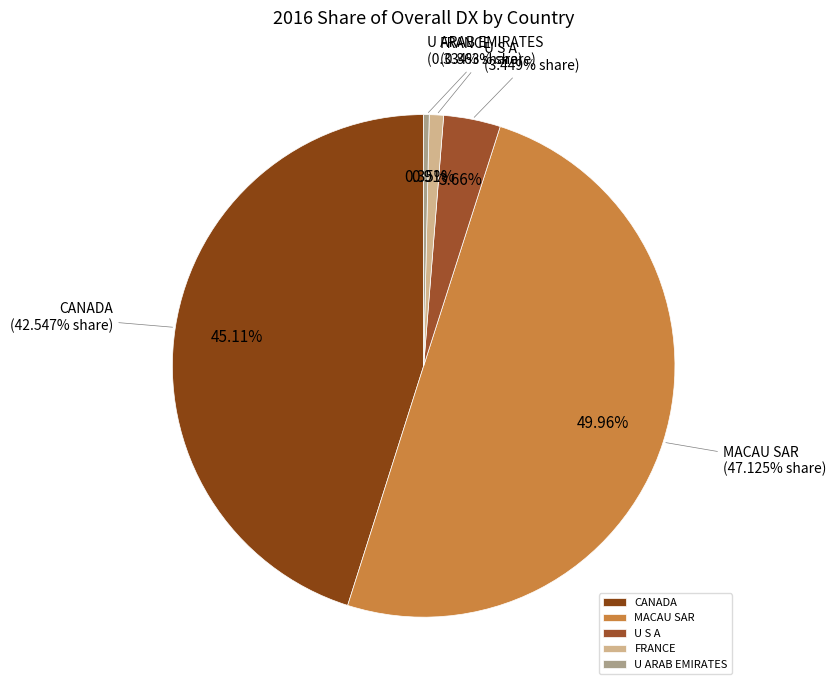

Approximately how many times larger is the value at CANADA compared to MACAU SAR?

0.9